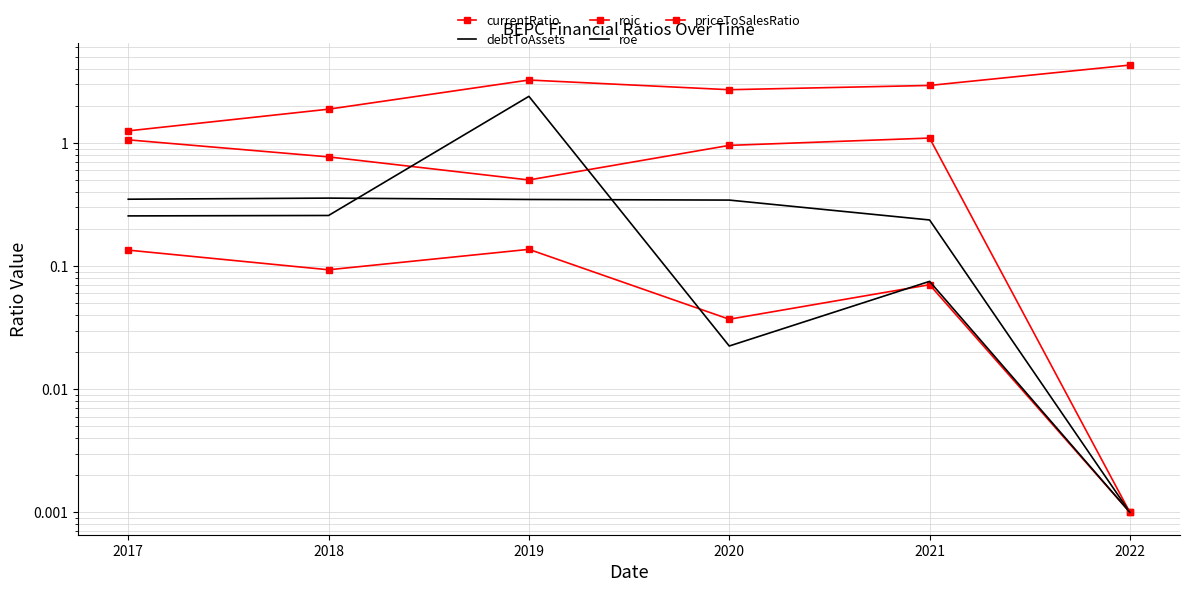

What is the average value of the currentRatio series?

0.7